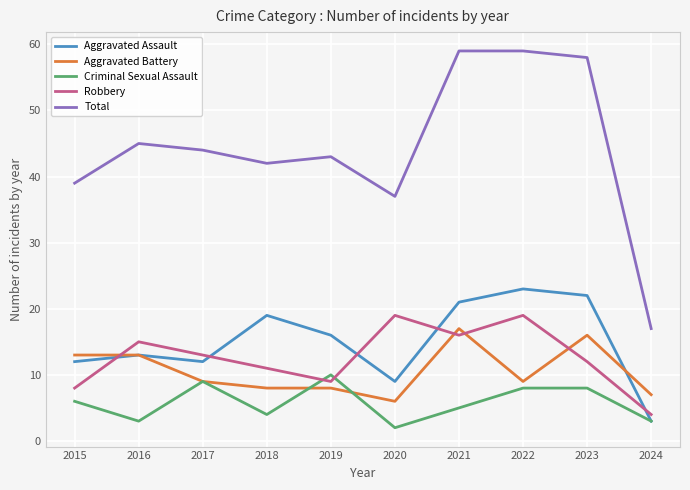

The value of Total at 2015 is 69. True or false?

False